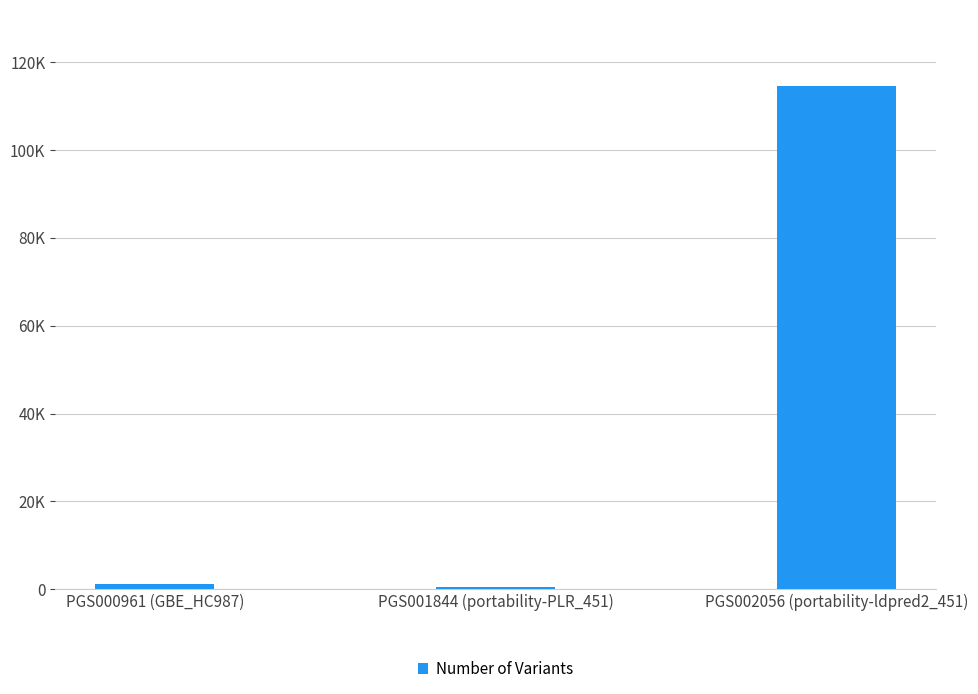

Rank the categories by value from lowest to highest.

PGS001844 (portability-PLR_451), PGS000961 (GBE_HC987), PGS002056 (portability-ldpred2_451)